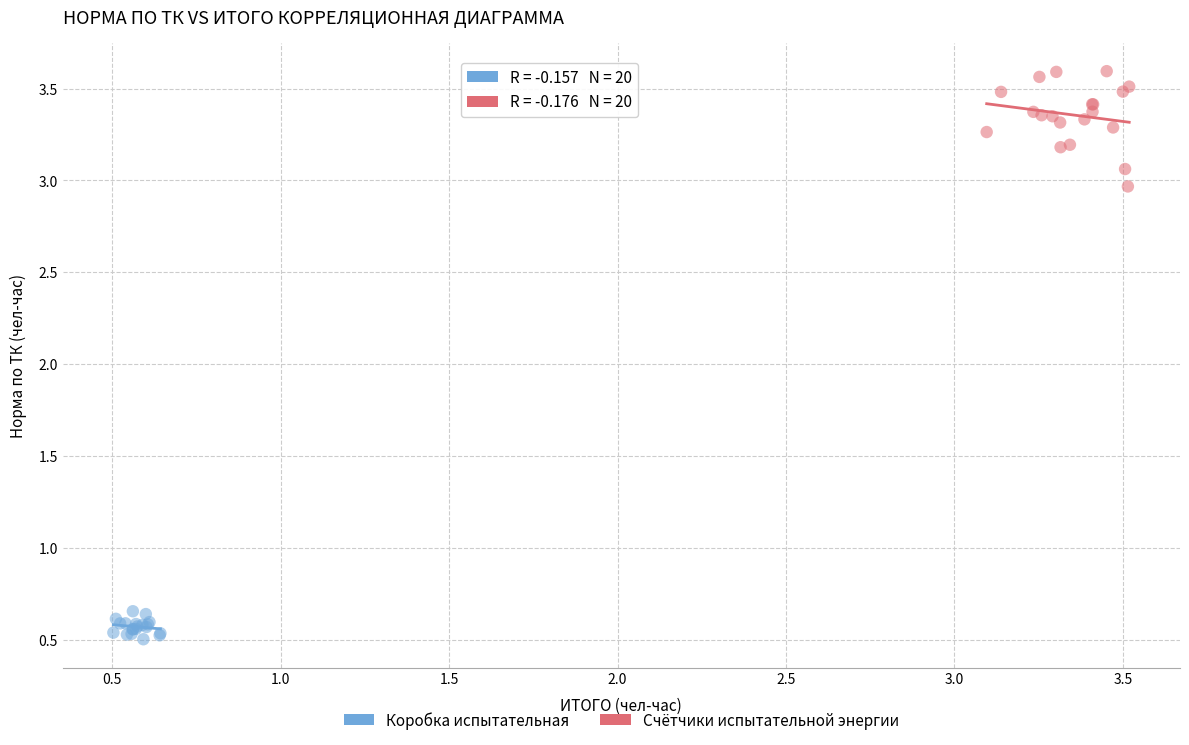

What are all the series names shown in the legend?

Коробка испытательная, Счётчики испытательной энергии